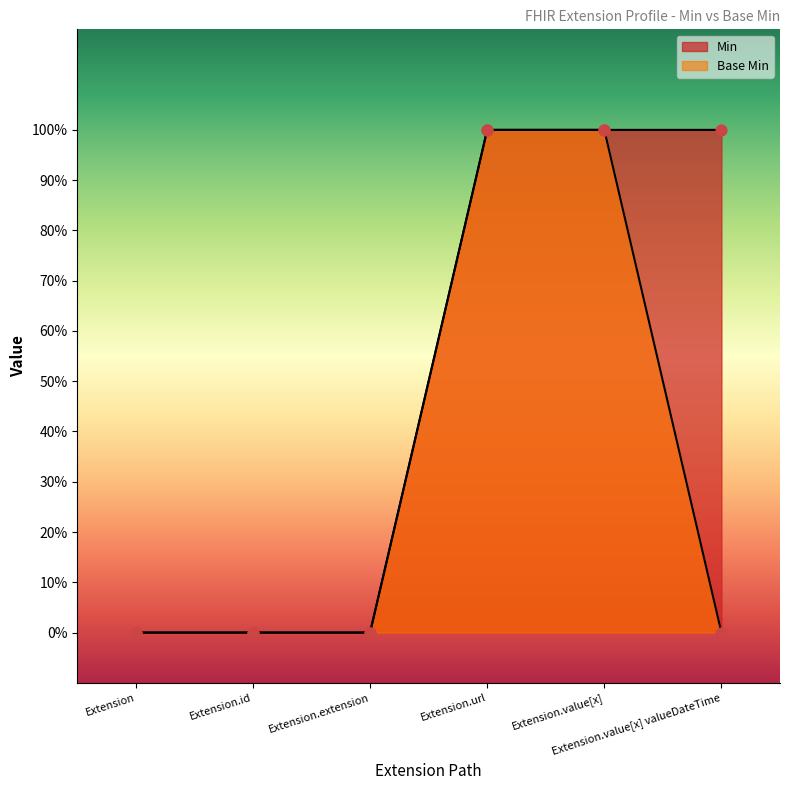

Which series has the largest total across all categories?

Min